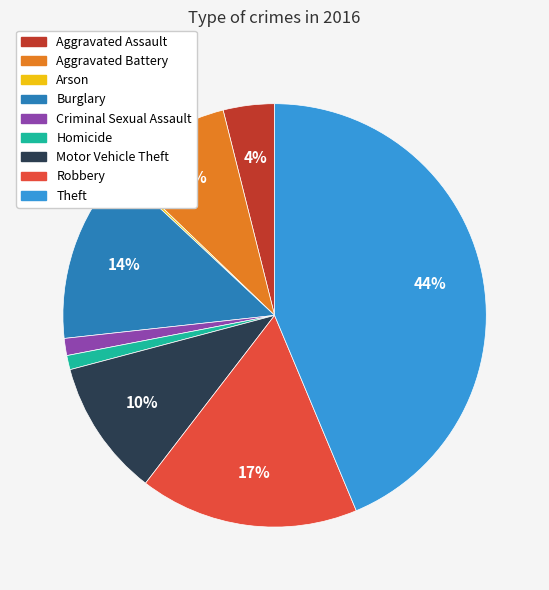

The Motor Vehicle Theft slice represents 10% of the pie. True or false?

True